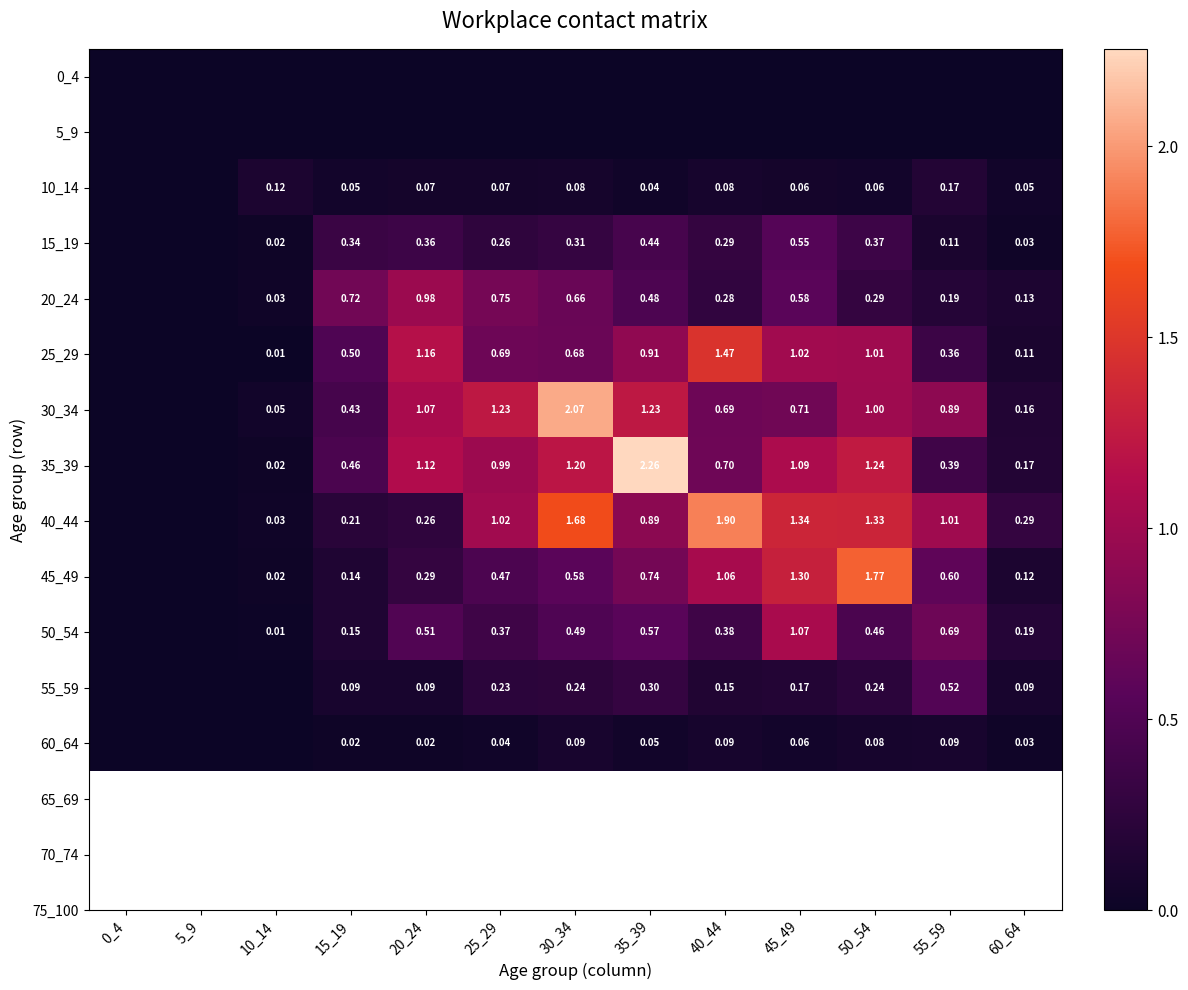

The 10_14 series shows 0.1 at 50_54. True or false?

True